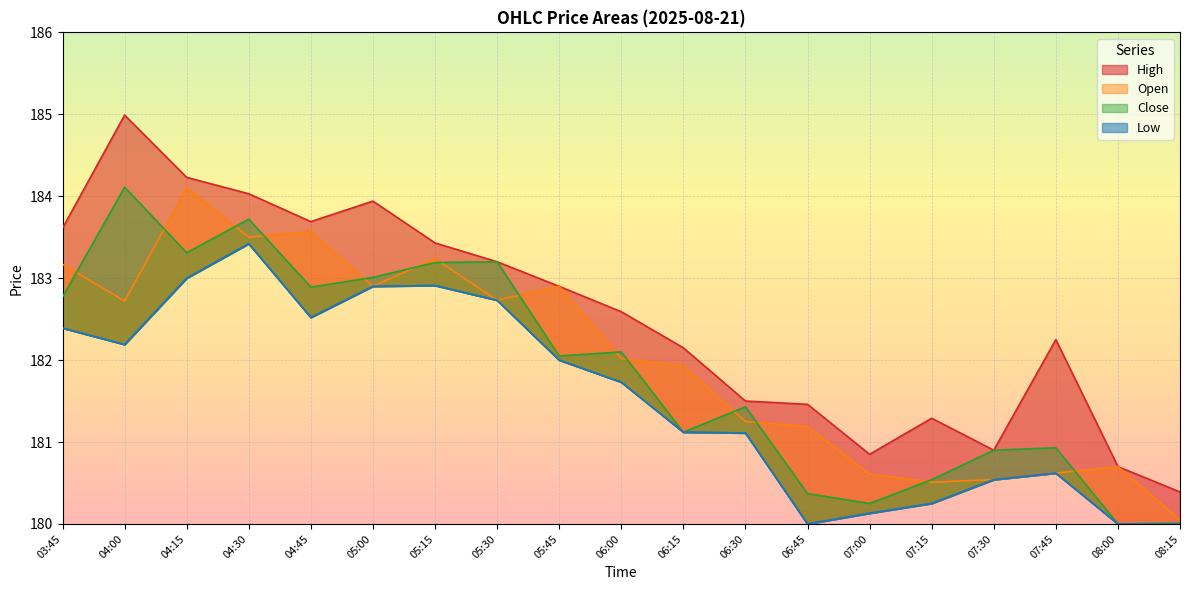

Count the number of data series in this chart.

4